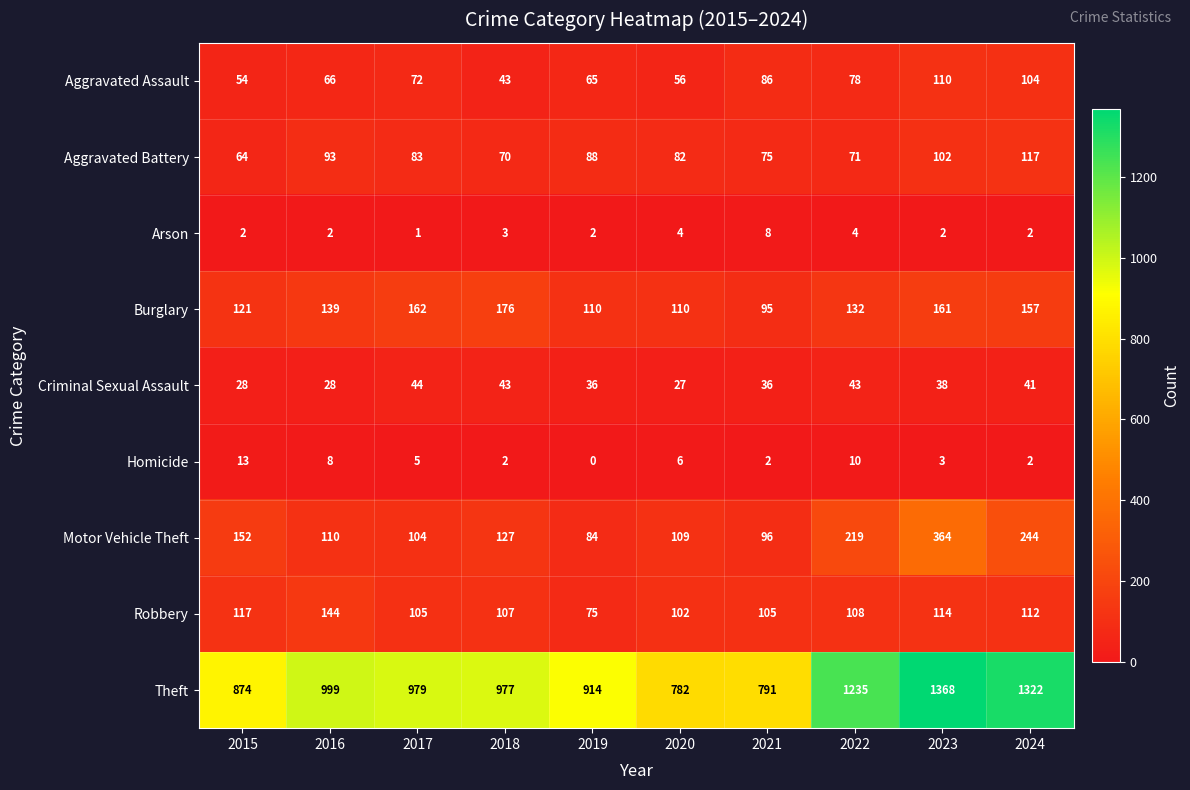

What is the total value across all series at 2018?

1548